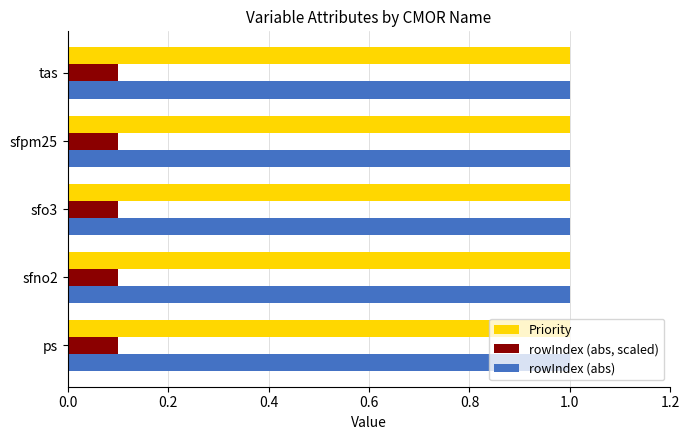

True or false: rowIndex (abs) has a value of 0.6 at ps.

False